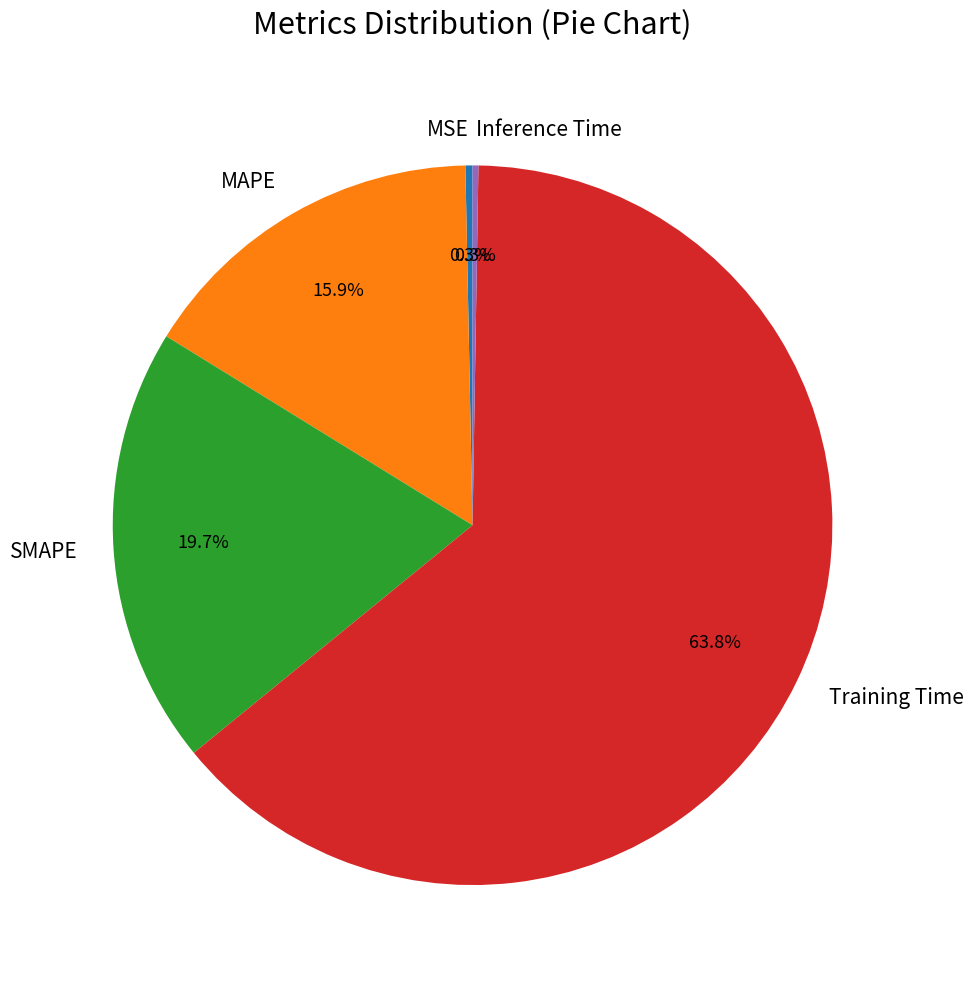

What is the majority slice?

Training Time